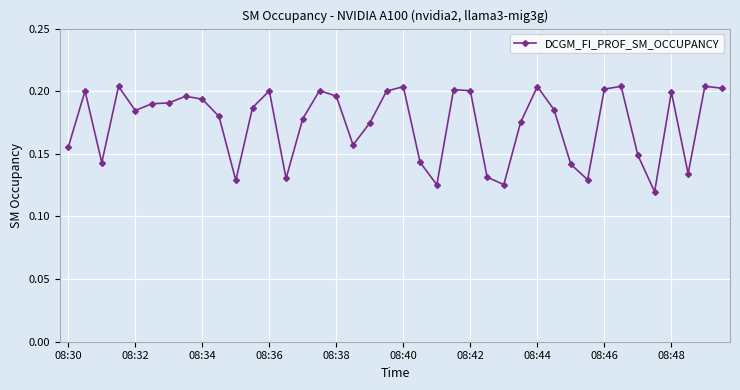

True or false: the data has more than 2 interior local peaks.

True